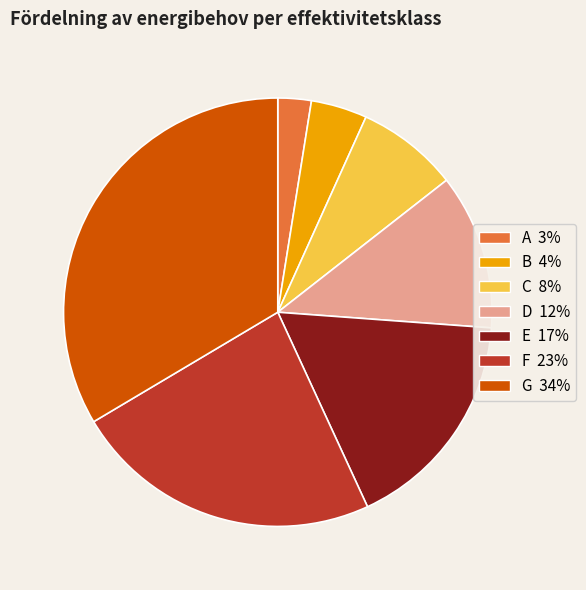

Which has a higher value, C or D?

D